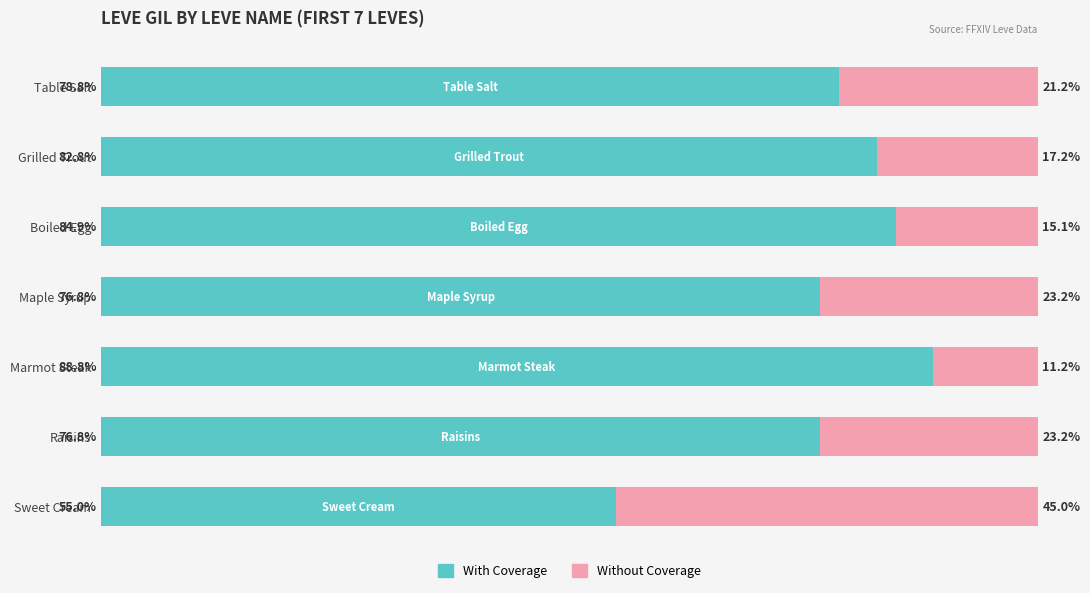

Reading right to left, what are all the values shown in this chart?

With Coverage: 55.0	76.8	88.8	76.8	84.9	82.8	78.8
Without Coverage: 45.0	23.2	11.2	23.2	15.1	17.2	21.2